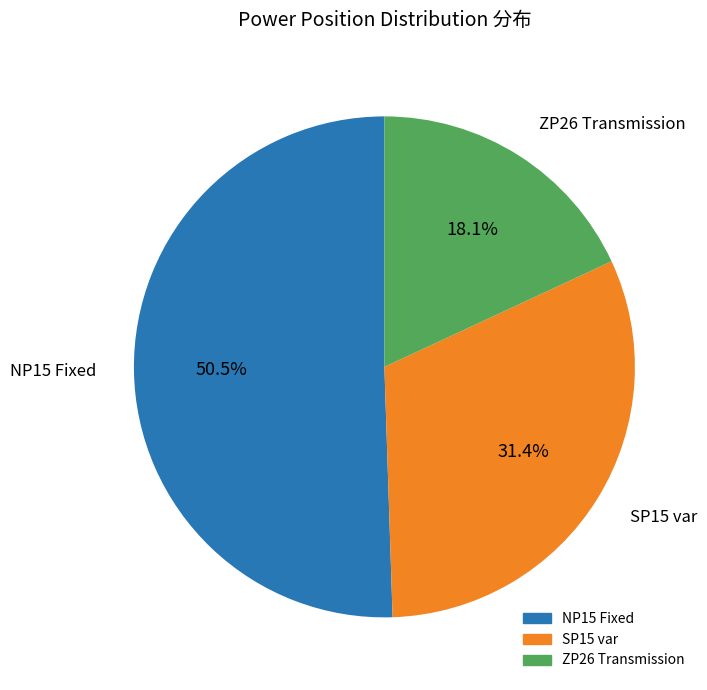

Count the number of slices in the pie.

3